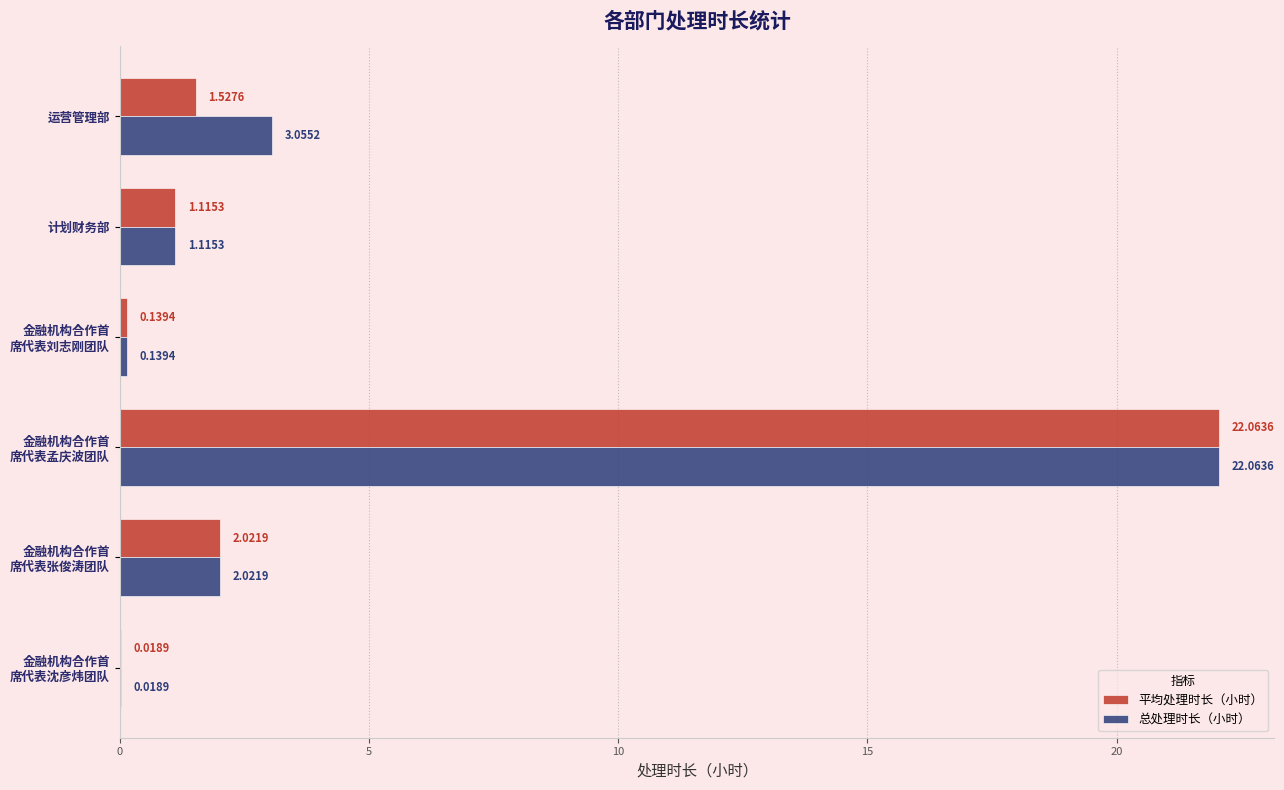

What is the sum of all 总处理时长（小时） values?

28.4